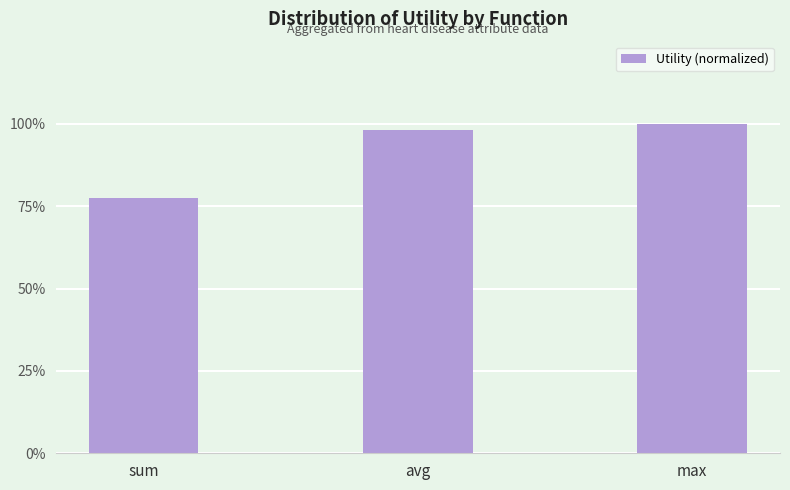

What value does the data have at max?

1.0